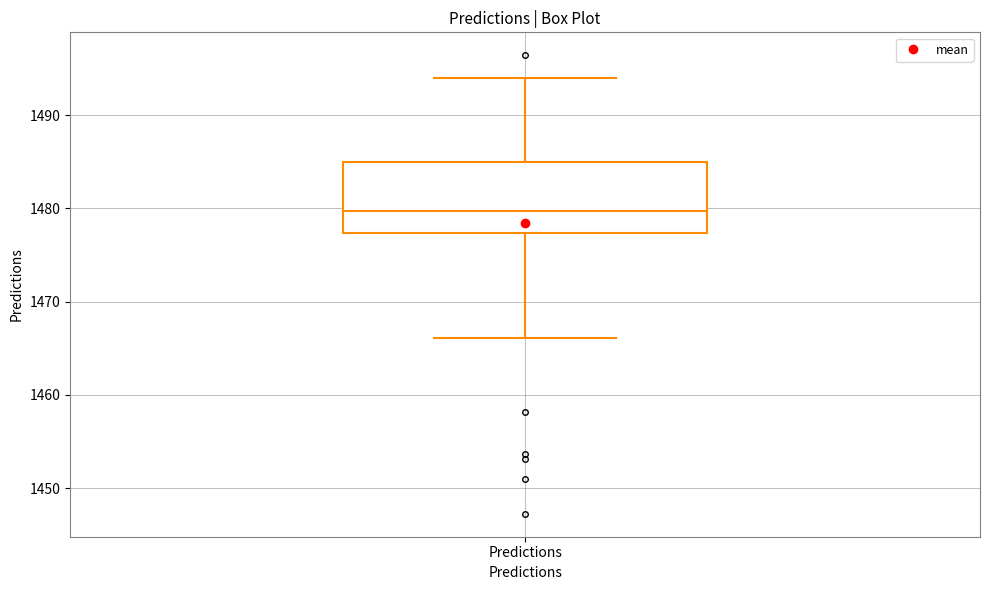

Read this box plot against the y-axis: the position of the median line, the range covered by the box, and the ends of both whiskers. The values are not printed on the chart, so give them approximately, as read against the axis.

median 1480, box 1477 to 1485, whiskers 1466 to 1494